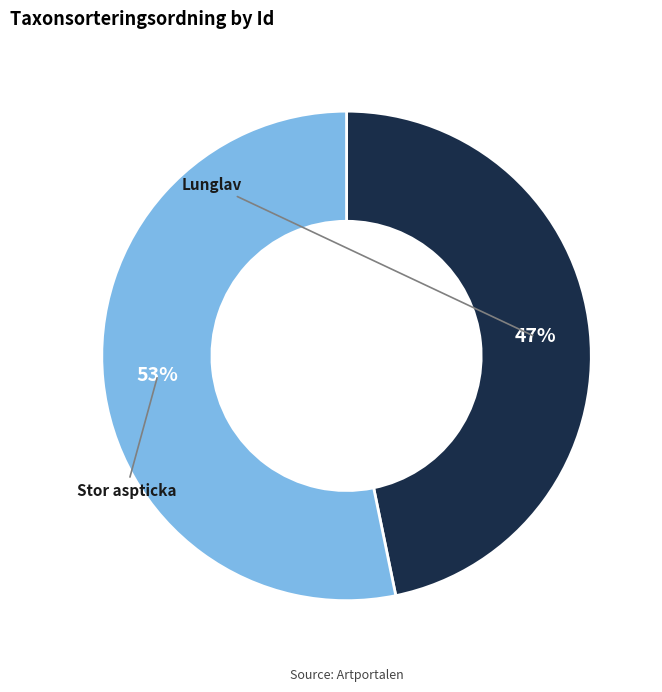

Does any single category account for the majority?

Yes